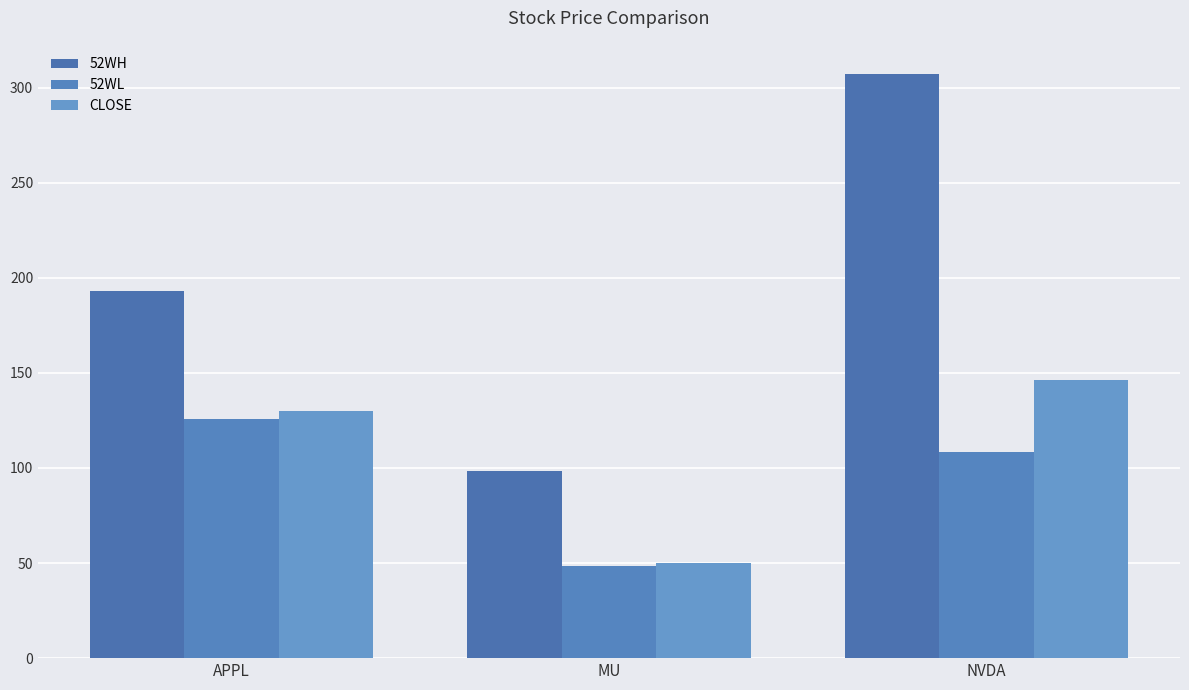

What are all the series names shown in the legend?

52WH, 52WL, CLOSE